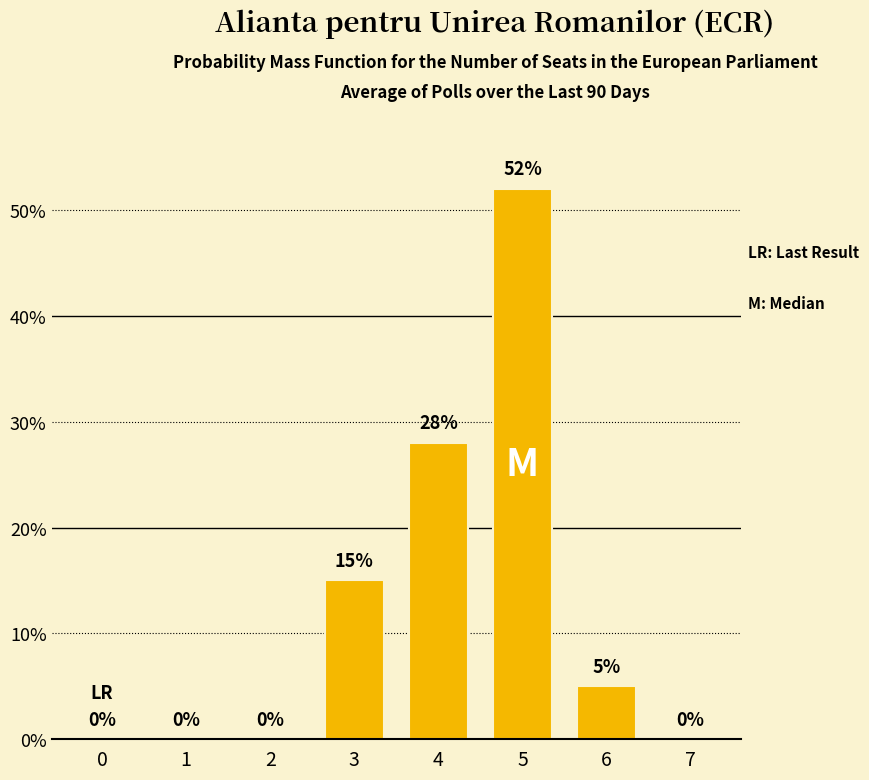

Is it true that the value at 3 is 15?

True